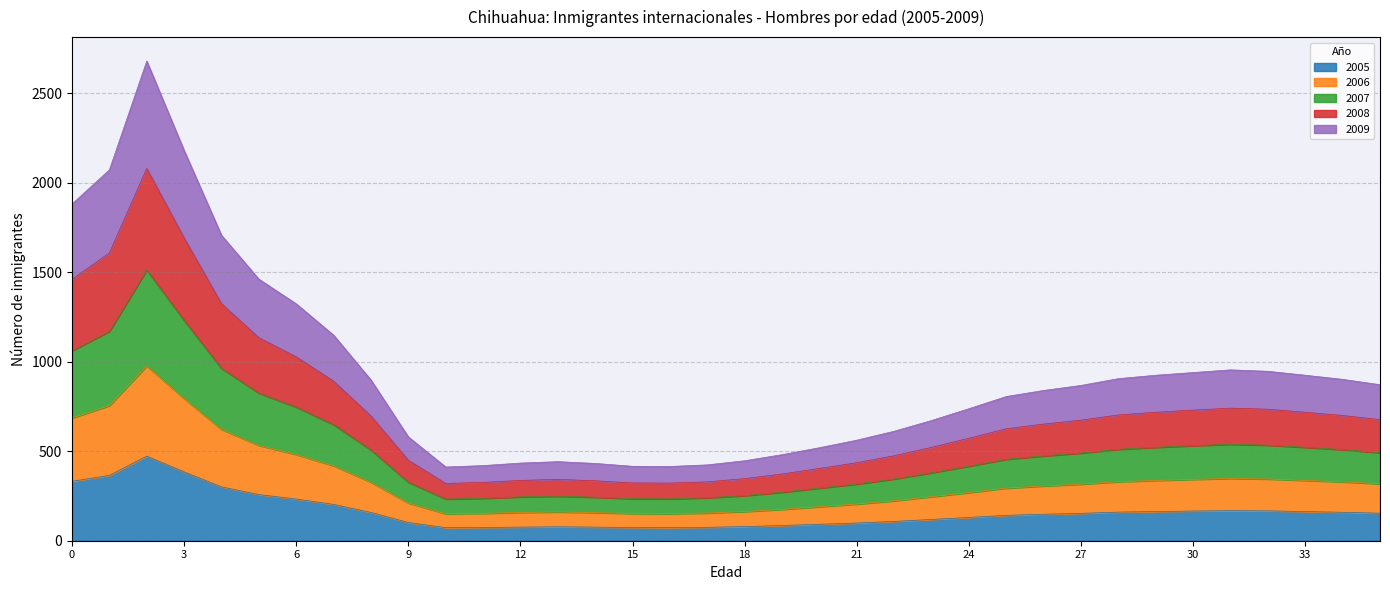

The value of 2005 at 30 is 166. True or false?

True